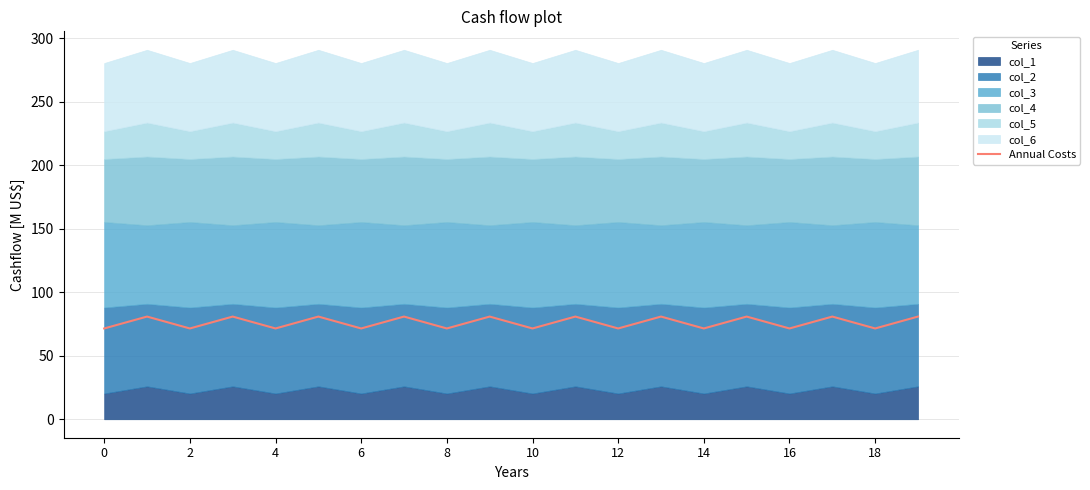

What is the sum of the values at 15 and 8?

152.2